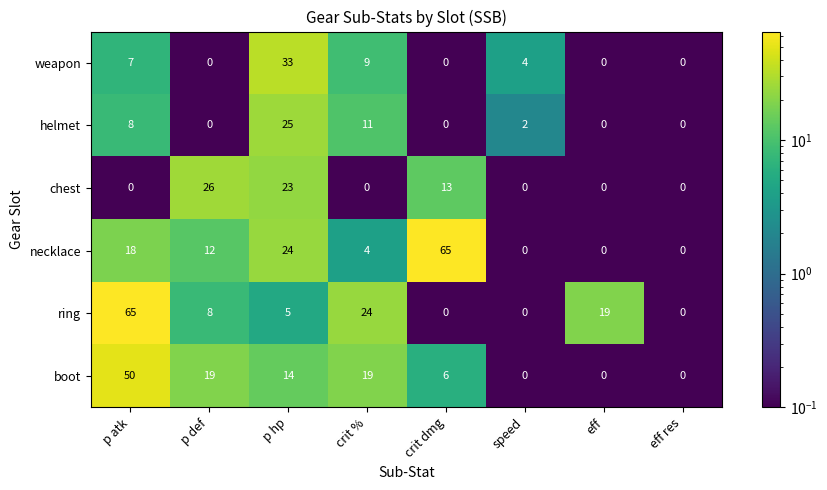

What is the difference between the highest and lowest values at p def?

26